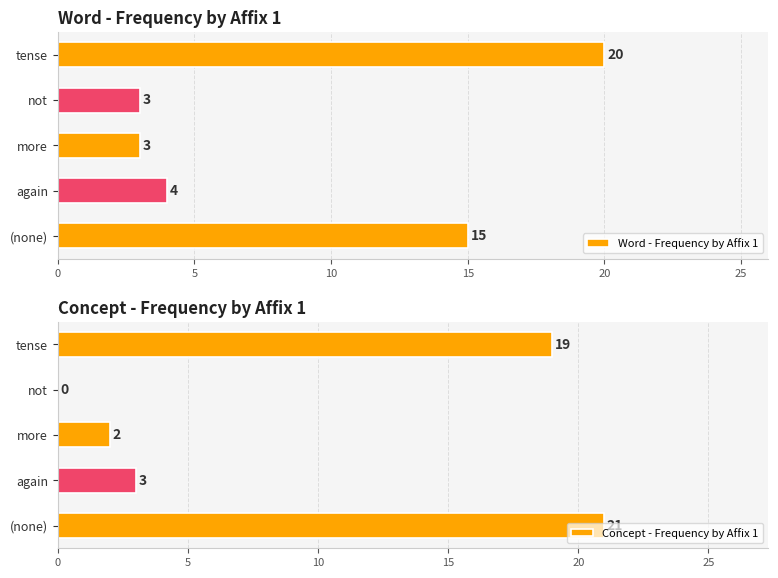

Reading left to right, list all the values displayed in this chart.

Word - Frequency by Affix 1: 15	4	3	3	20
Concept - Frequency by Affix 1: 21	3	2	0	19